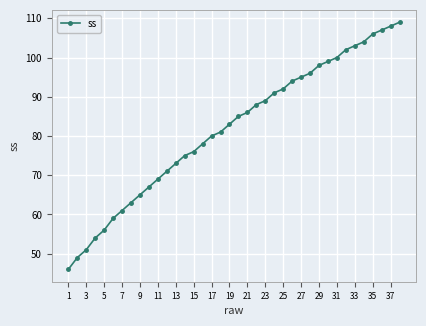

Is this an area chart (filled region under the line)?

No